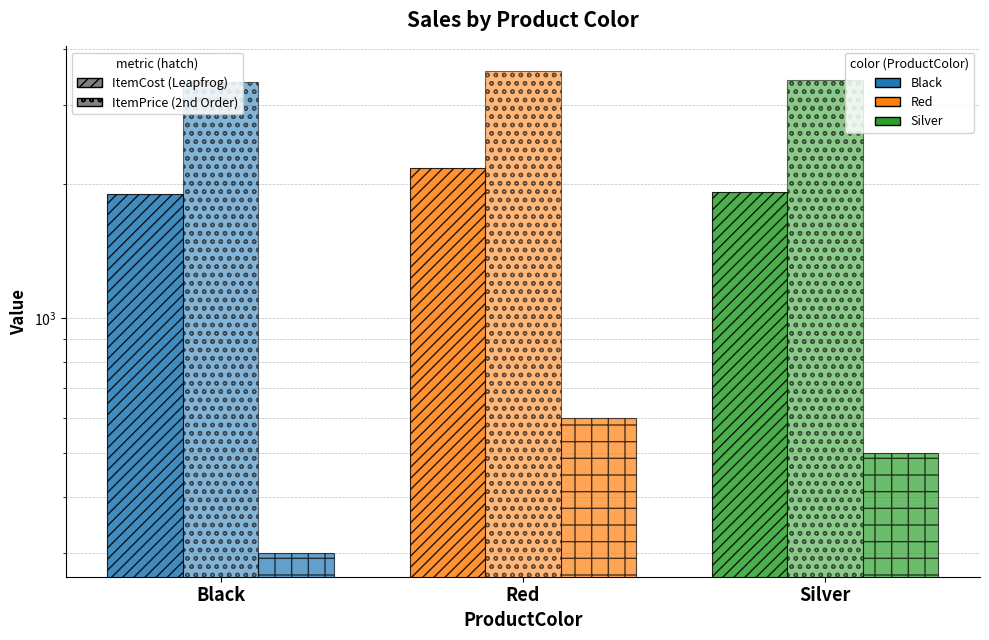

What is the label of the 2nd bar from the right?

Red